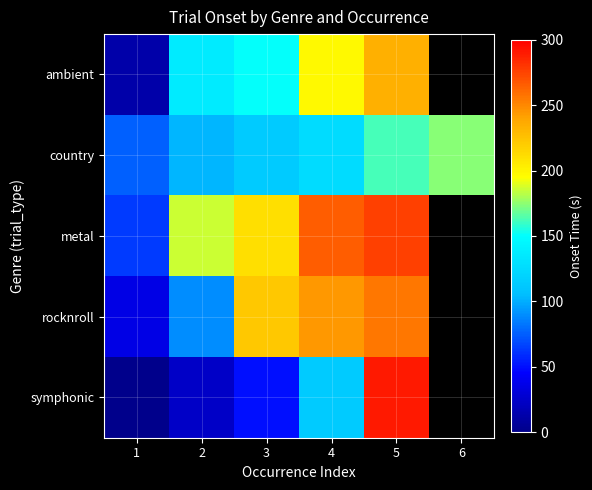

The value of symphonic at 2 is 33.0. True or false?

False